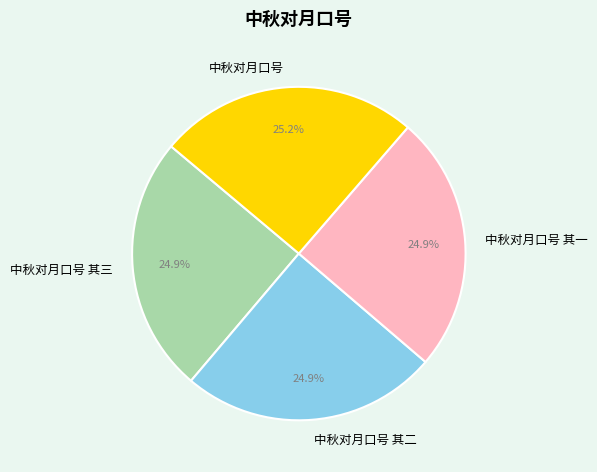

Count the number of slices in the pie.

4